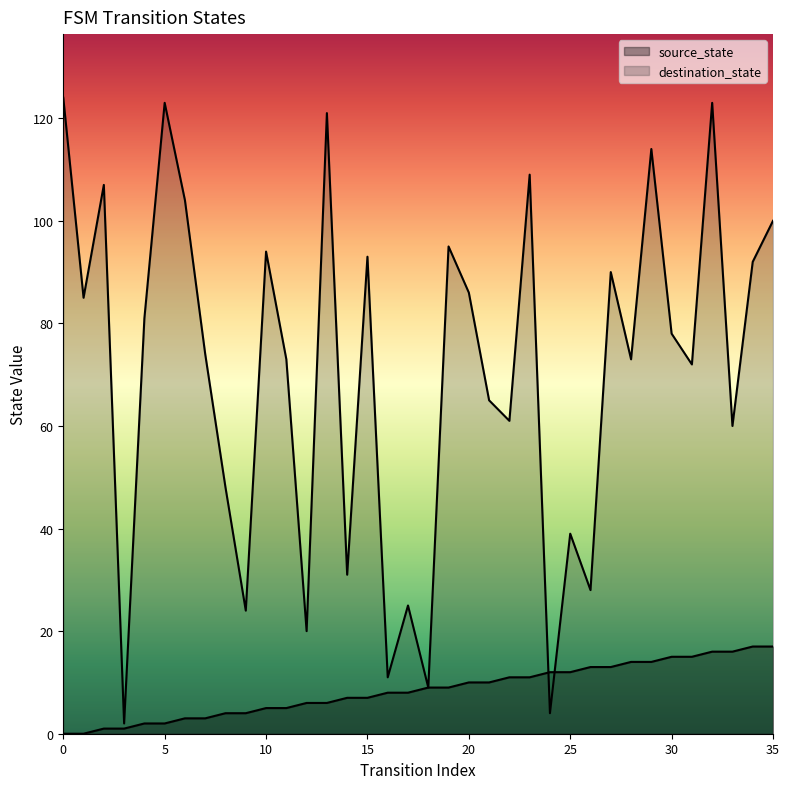

Reading left to right, list all the values displayed in this chart.

source_state: 0	0	1	1	2	2	3	3	4	4	5	5	6	6	7	7	8	8	9	9	10	10	11	11	12	12	13	13	14	14	15	15	16	16	17	17
destination_state: 124	85	107	2	81	123	104	74	48	24	94	73	20	121	31	93	11	25	9	95	86	65	61	109	4	39	28	90	73	114	78	72	123	60	92	100